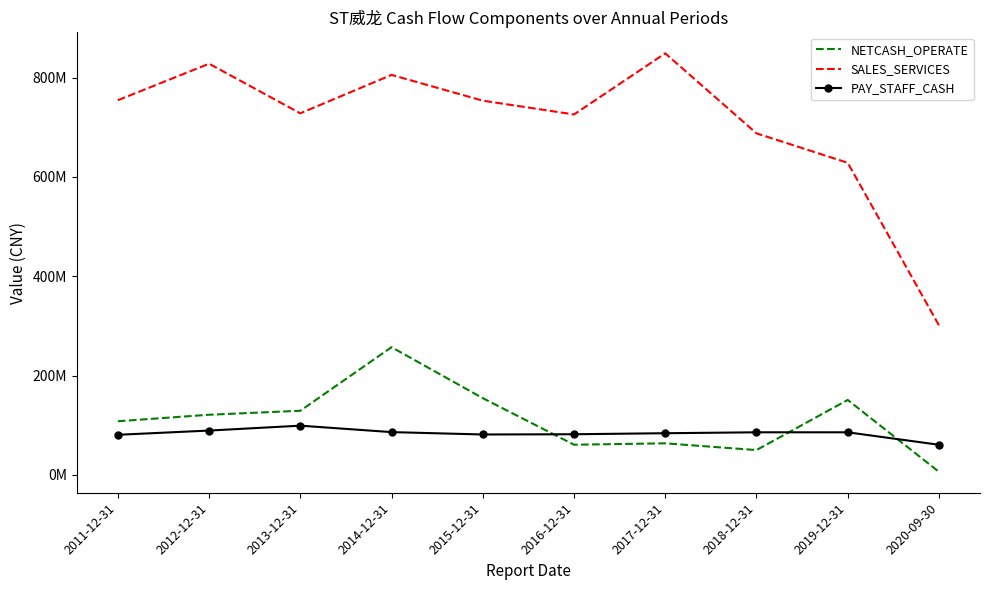

Between 2011-12-31 and 2019-12-31, which series saw the biggest shift?

SALES_SERVICES